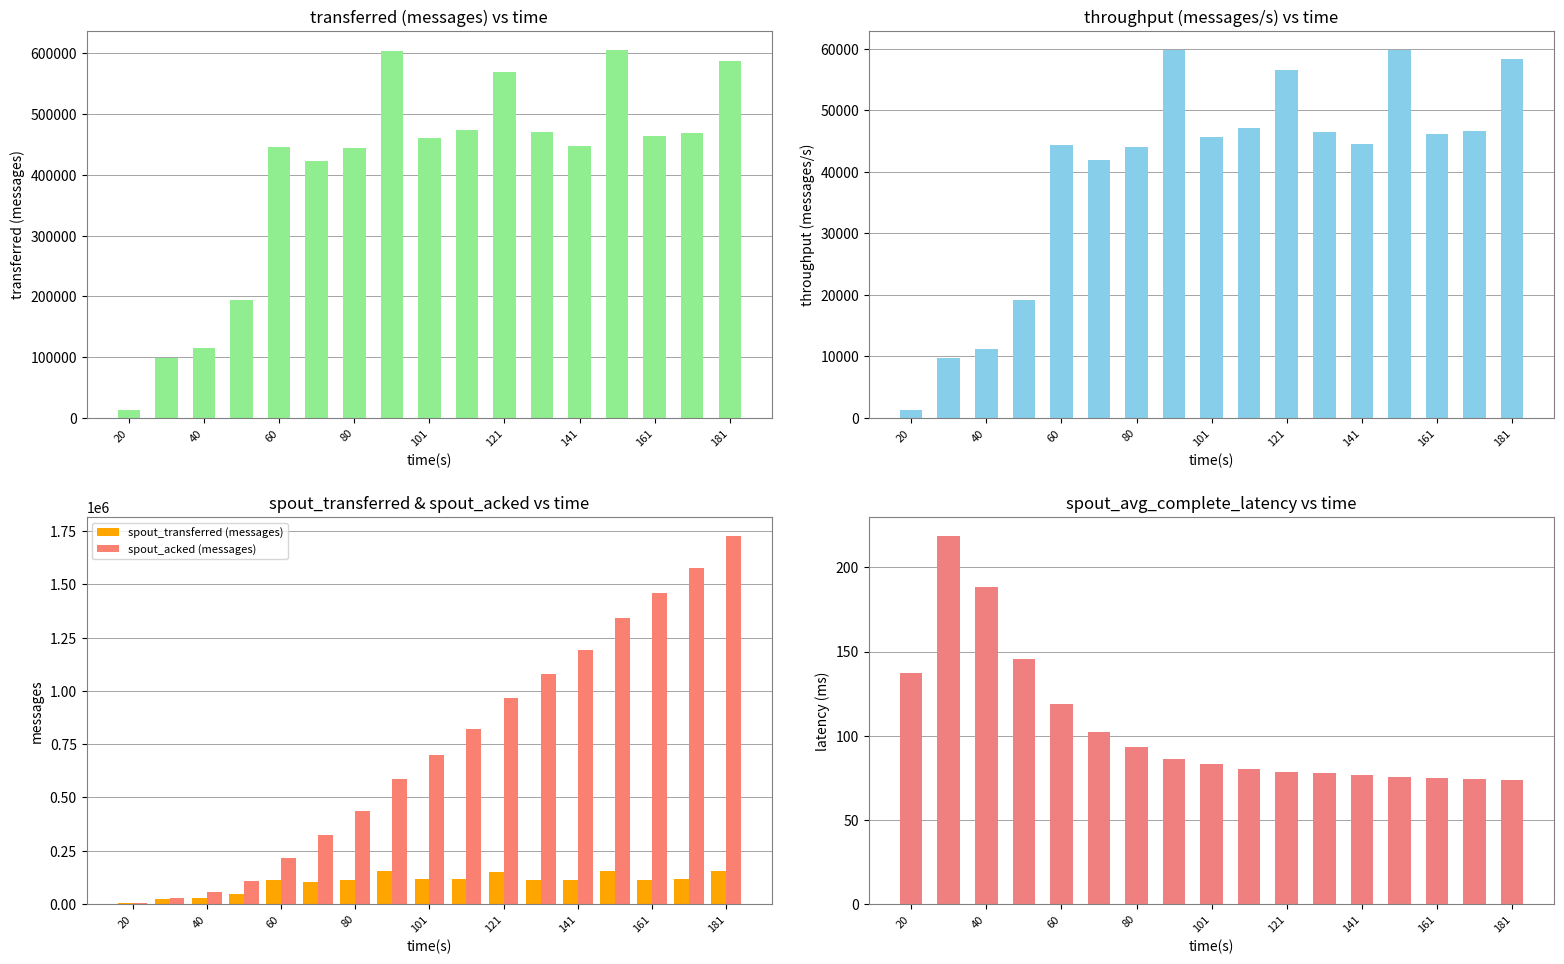

Is the value of spout_transferred (messages) at 141 greater than the value of spout_acked (messages) at 141?

No